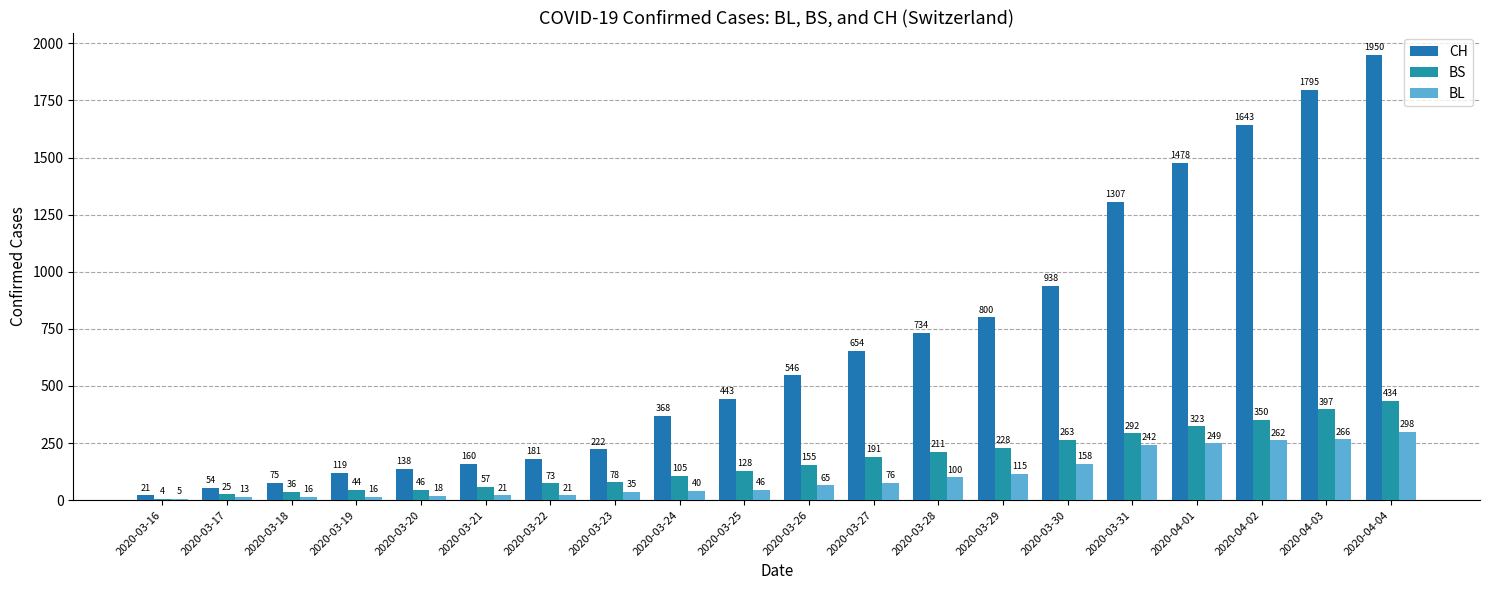

How many categories are shown in the chart?

20